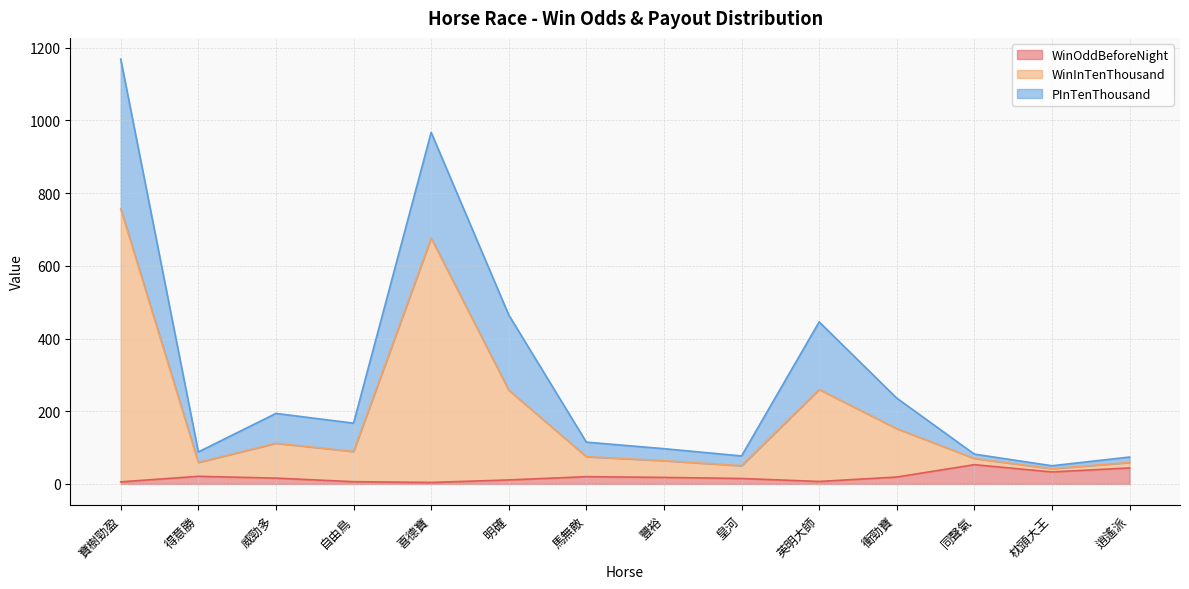

How many interior local peaks does the WinOddBeforeNight series have?

3